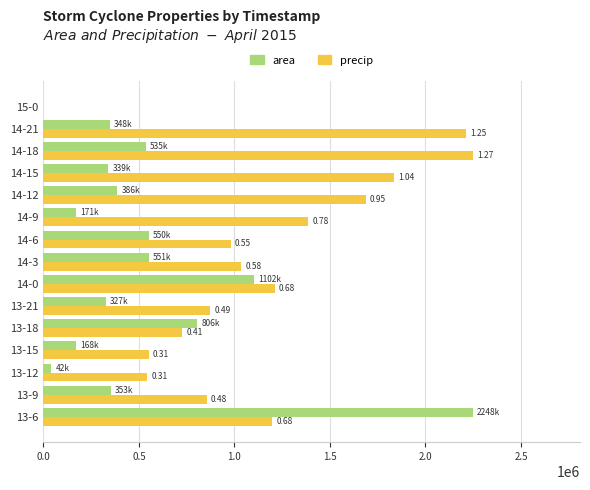

Which series changed the most between 14-15 and 14-18?

precip